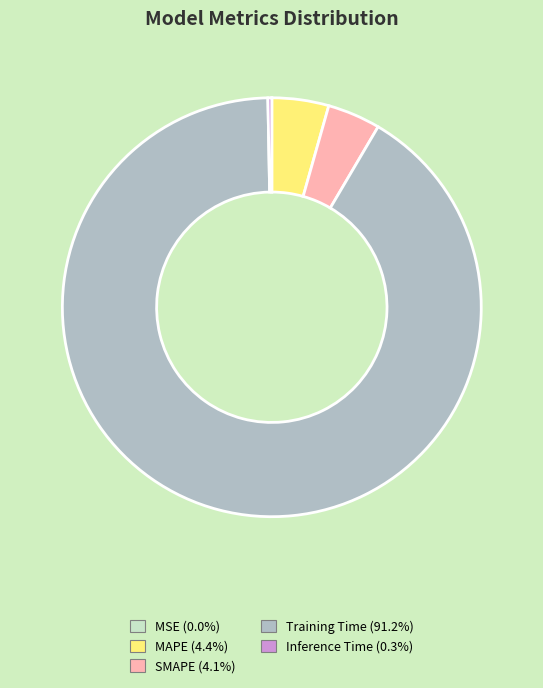

Combined, do Training Time and SMAPE account for over 50%?

Yes